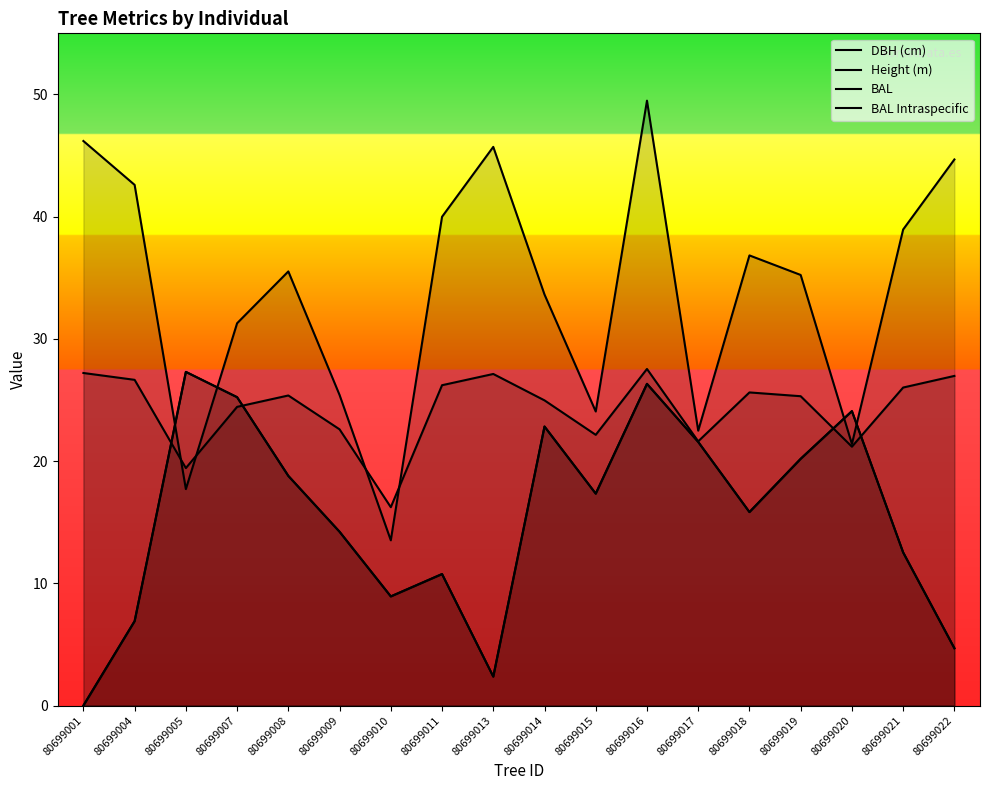

At how many categories does at least one series exceed 34?

10